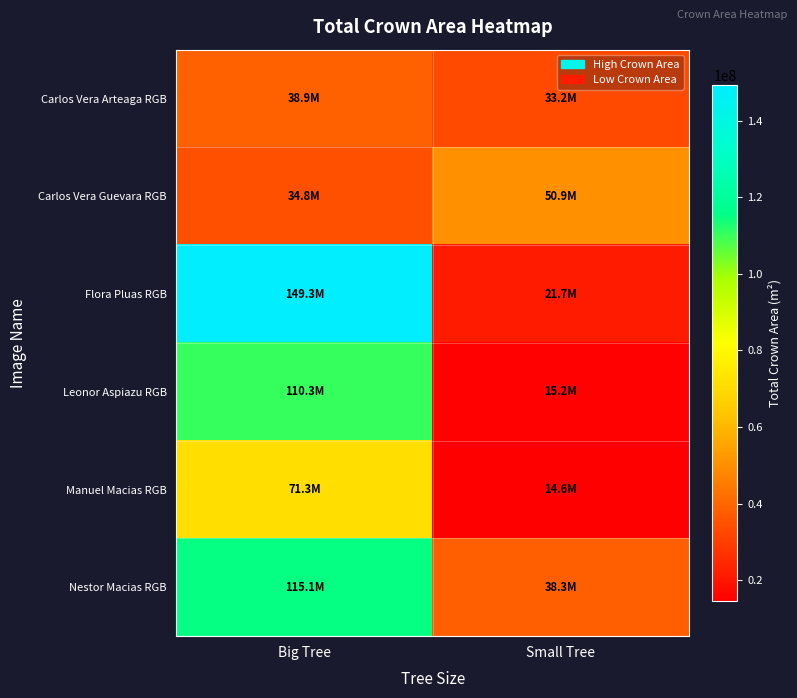

Reading left to right, list all the values displayed in this chart.

Carlos Vera Arteaga RGB: Big Tree=38875936.5	Small Tree=33196714.3
Carlos Vera Guevara RGB: Big Tree=34771563.6	Small Tree=50876353.8
Flora Pluas RGB: Big Tree=149325784.3	Small Tree=21726950.6
Leonor Aspiazu RGB: Big Tree=110298091.5	Small Tree=15191908.4
Manuel Macias RGB: Big Tree=71305989.0	Small Tree=14628706.6
Nestor Macias RGB: Big Tree=115057129.0	Small Tree=38312958.8